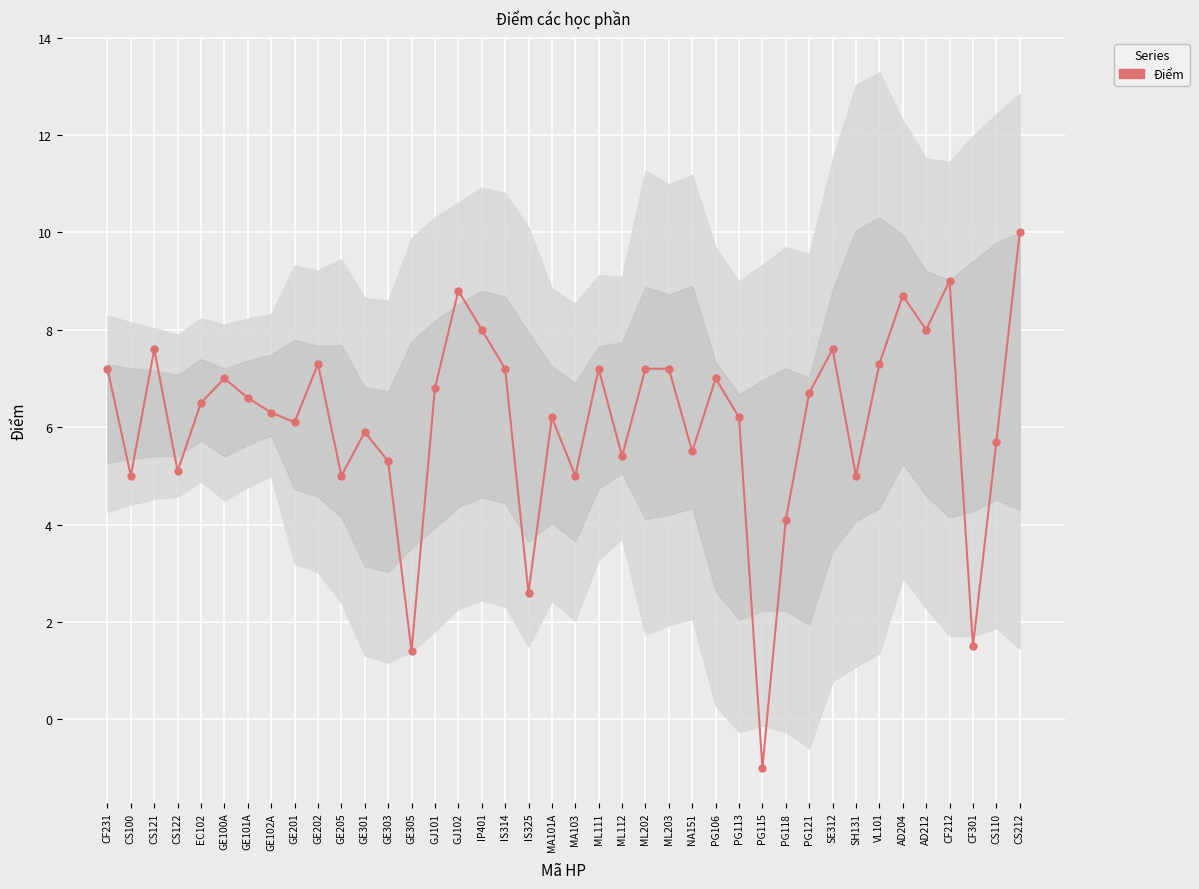

At which category does the data reach its first local peak?

CS121